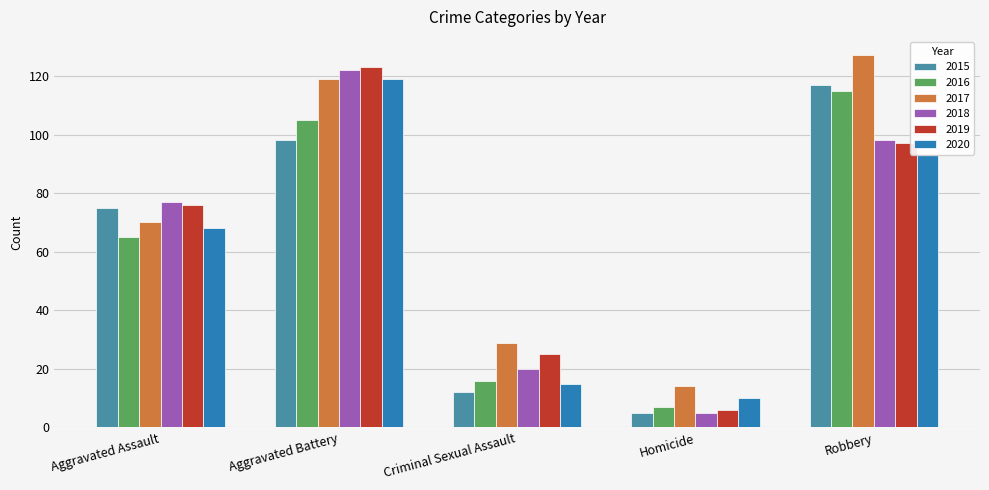

Count the number of categories in the chart.

5